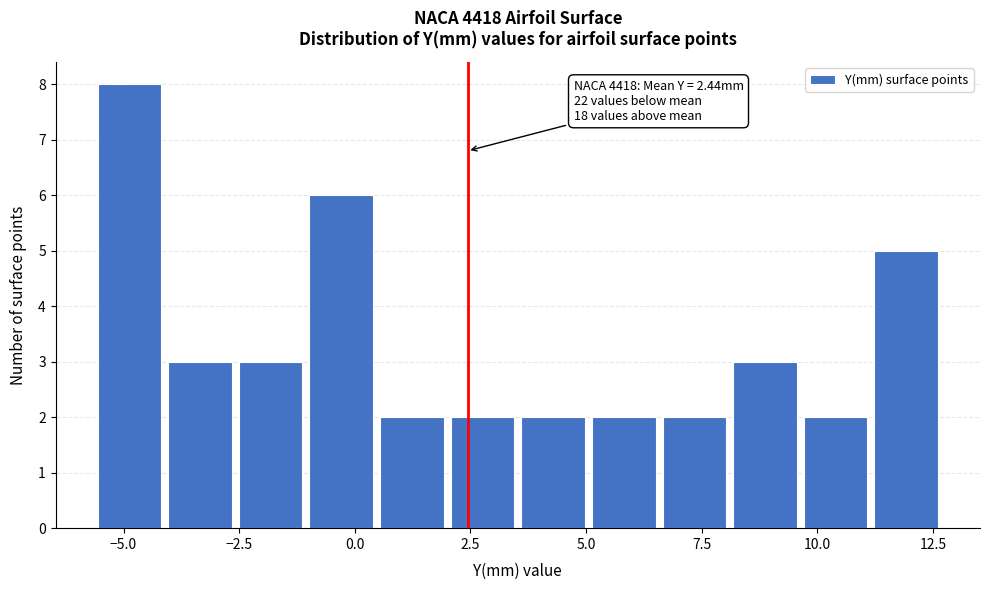

Read against the x-axis, roughly where is the centre of the tallest bar?

-5.0